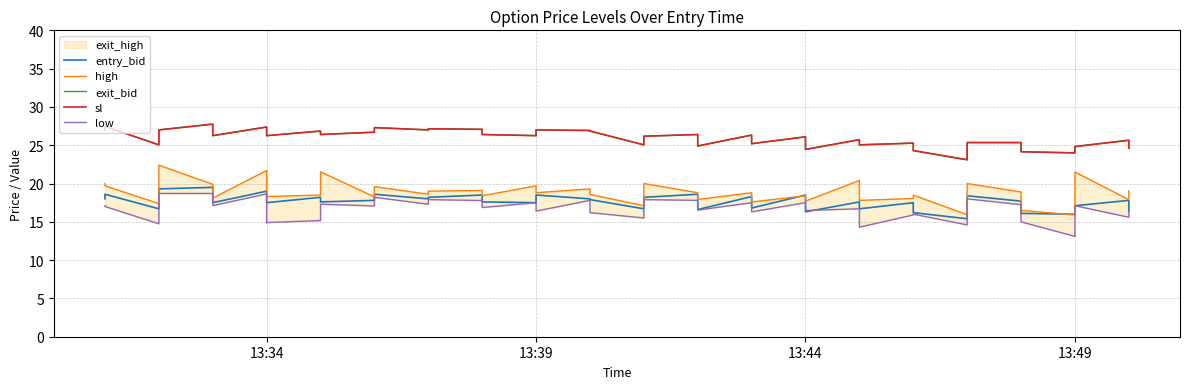

What position from the left is 13:49?

4